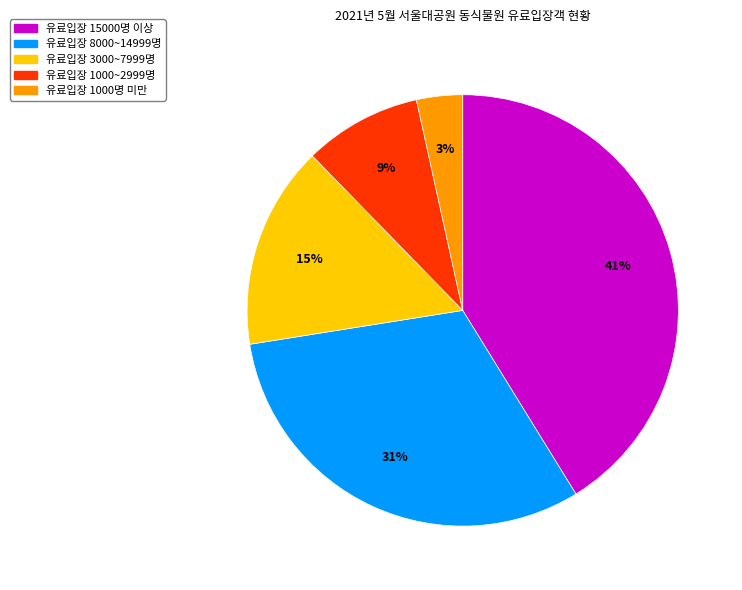

Is there a majority slice in this chart?

No